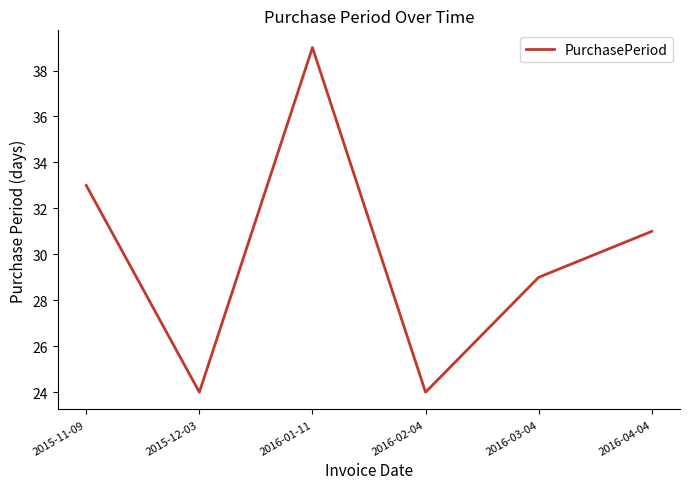

What is the maximum value shown in the chart?

39